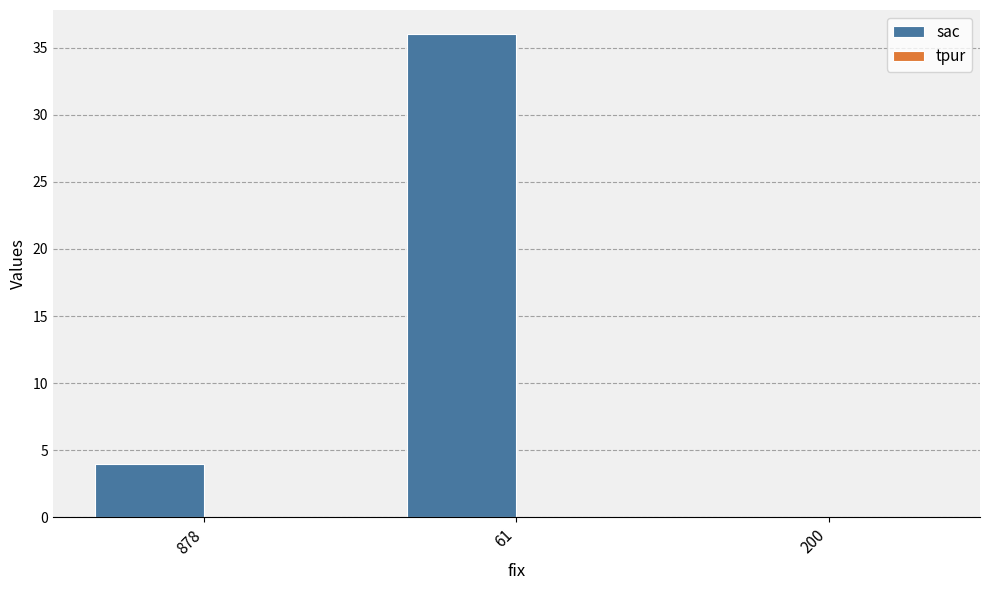

Where is the data nearest to the value 18?

878